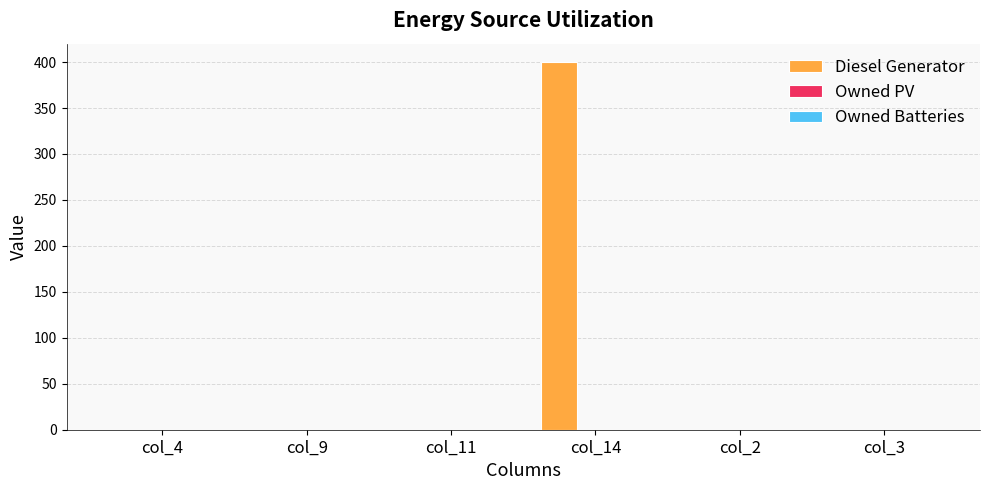

What is the sum of all values?

400